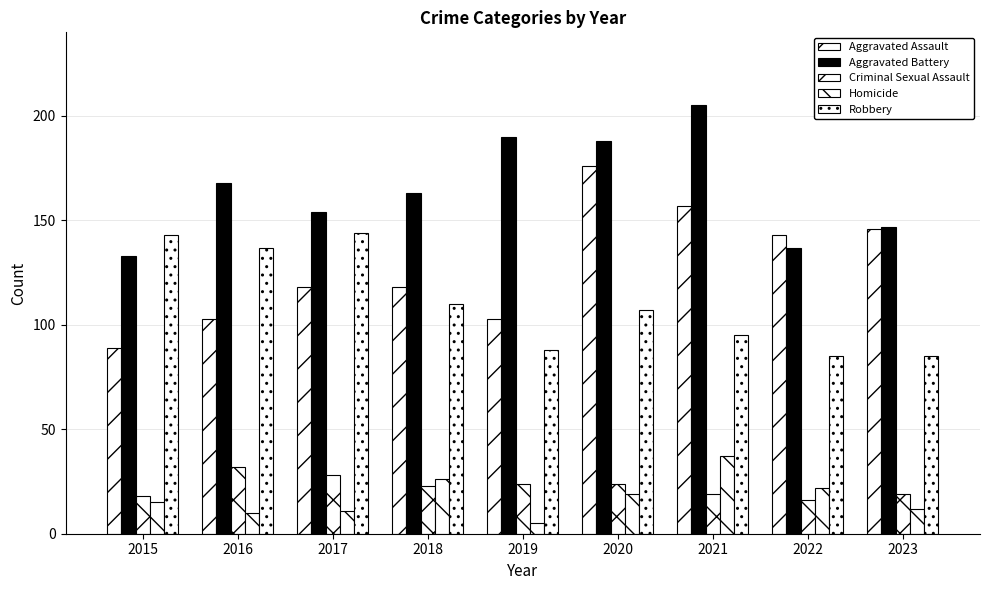

How many series are shown in this chart?

5